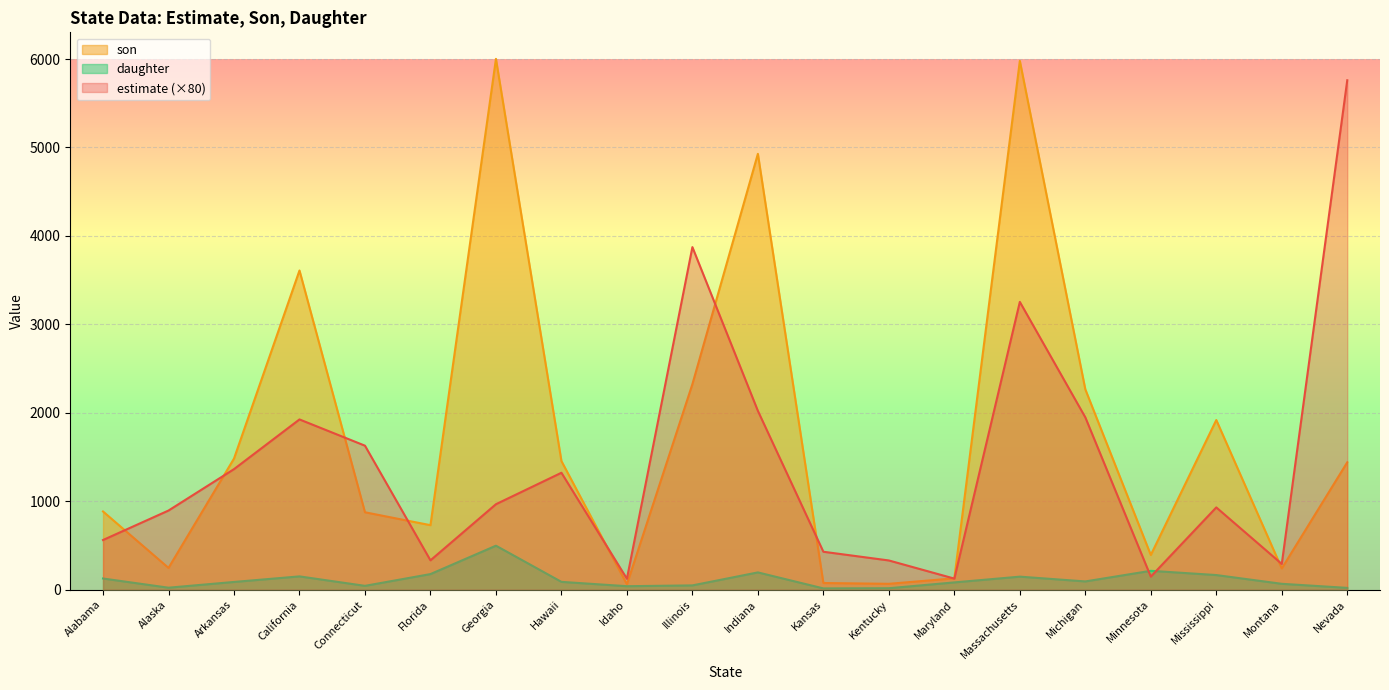

Reading left to right, transcribe all the data shown in this chart.

estimate: 561.3	894.5	1362.8	1924.8	1627.9	331.4	966.1	1321.8	123.1	3873.3	2021.7	428.6	330.0	124.9	3253.9	1948.4	147.2	929.9	290.9	5760.0
son: 884.0	246.0	1482.0	3609.0	875.0	729.0	6002.0	1454.0	60.0	2324.0	4928.0	75.0	66.0	128.0	5979.0	2265.0	392.0	1918.0	240.0	1440.0
daughter: 126.0	22.0	87.0	150.0	43.0	176.0	497.0	88.0	39.0	48.0	195.0	14.0	16.0	82.0	147.0	93.0	213.0	165.0	66.0	20.0